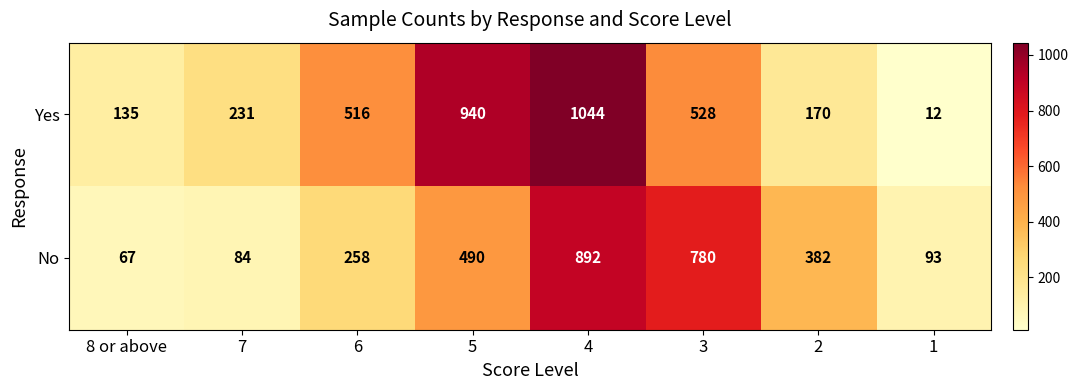

Reading left to right, what are all the values shown in this chart?

Yes: 8 or above=135	7=231	6=516	5=940	4=1044	3=528	2=170	1=12
No: 8 or above=67	7=84	6=258	5=490	4=892	3=780	2=382	1=93